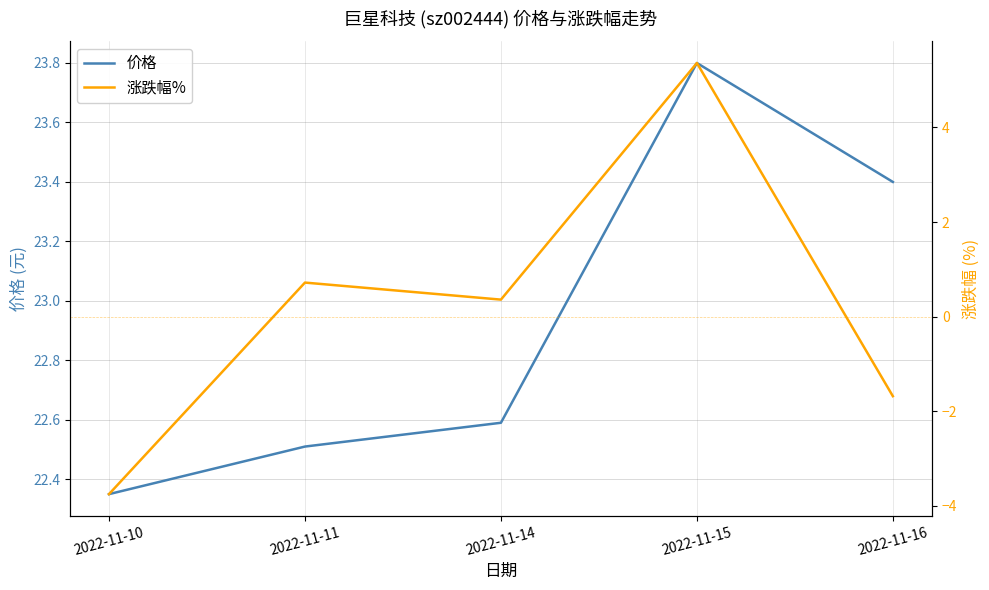

True or false: 涨跌幅% has more than 2 interior local peaks.

False